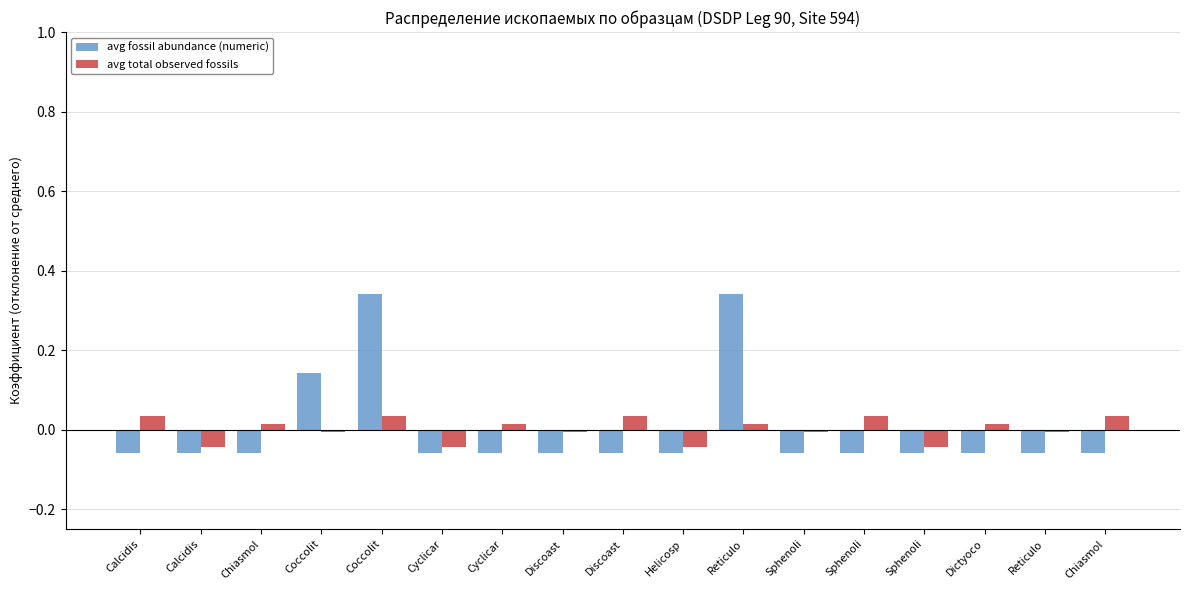

What are all the series names shown in the legend?

avg fossil abundance (numeric), avg total observed fossils